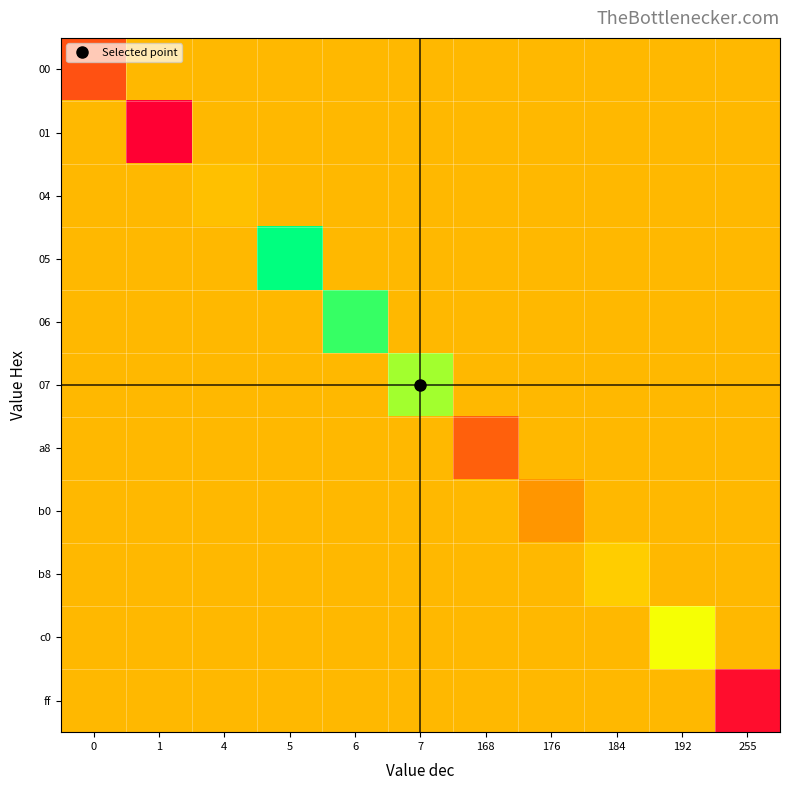

Reading left to right, list all the values displayed in this chart.

row_0: 6.0	13.5	13.5	13.5	13.5	13.5	13.5	13.5	13.5	13.5	13.5
row_1: 13.5	0.0	13.5	13.5	13.5	13.5	13.5	13.5	13.5	13.5	13.5
row_2: 13.5	13.5	14.0	13.5	13.5	13.5	13.5	13.5	13.5	13.5	13.5
row_3: 13.5	13.5	13.5	28.0	13.5	13.5	13.5	13.5	13.5	13.5	13.5
row_4: 13.5	13.5	13.5	13.5	26.0	13.5	13.5	13.5	13.5	13.5	13.5
row_5: 13.5	13.5	13.5	13.5	13.5	22.0	13.5	13.5	13.5	13.5	13.5
row_6: 13.5	13.5	13.5	13.5	13.5	13.5	7.0	13.5	13.5	13.5	13.5
row_7: 13.5	13.5	13.5	13.5	13.5	13.5	13.5	11.0	13.5	13.5	13.5
row_8: 13.5	13.5	13.5	13.5	13.5	13.5	13.5	13.5	15.0	13.5	13.5
row_9: 13.5	13.5	13.5	13.5	13.5	13.5	13.5	13.5	13.5	19.0	13.5
row_10: 13.5	13.5	13.5	13.5	13.5	13.5	13.5	13.5	13.5	13.5	1.0